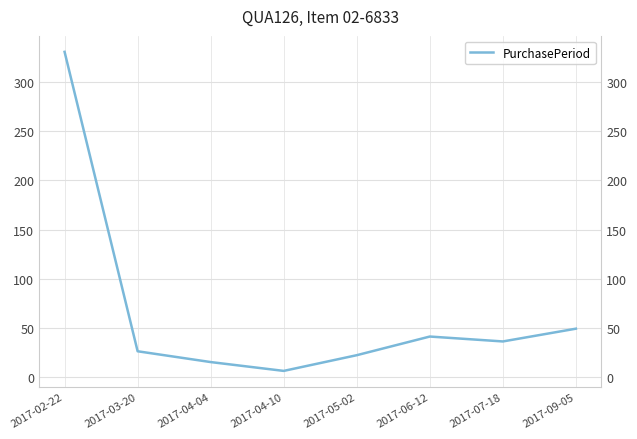

Reading left to right, extract all data points from this chart.

331	26	15	6	22	41	36	49